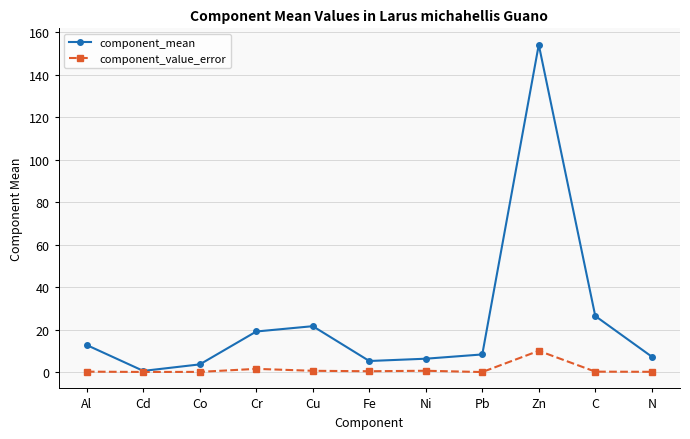

True or false: component_mean has more than 1 points higher than both neighbors.

True